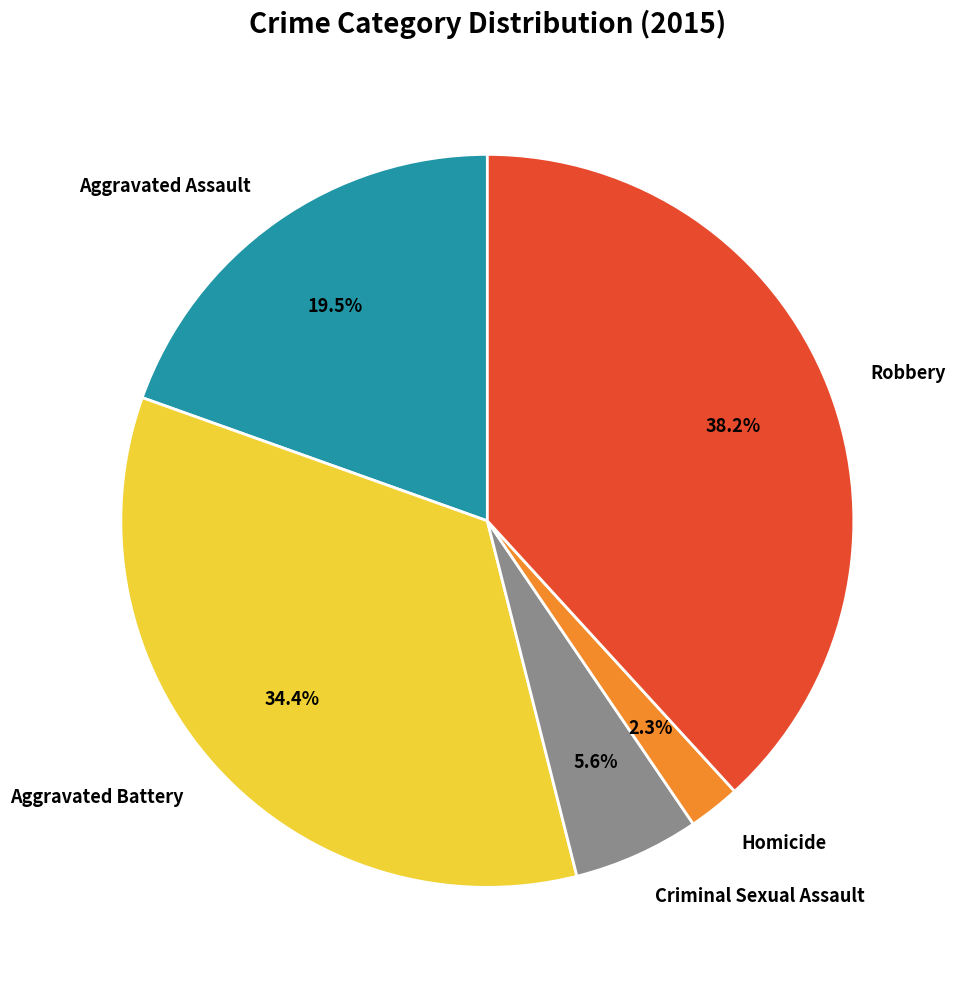

Is there any slice that represents more than half of the pie?

No